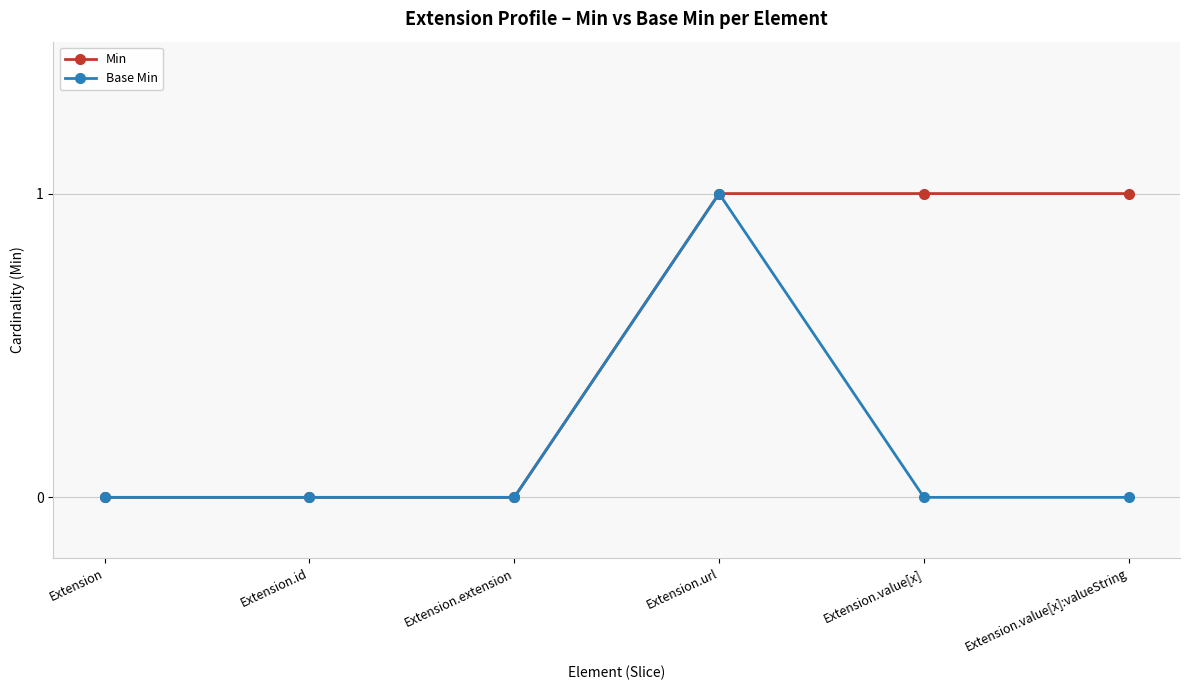

How many Min values are between 0 and 1?

6